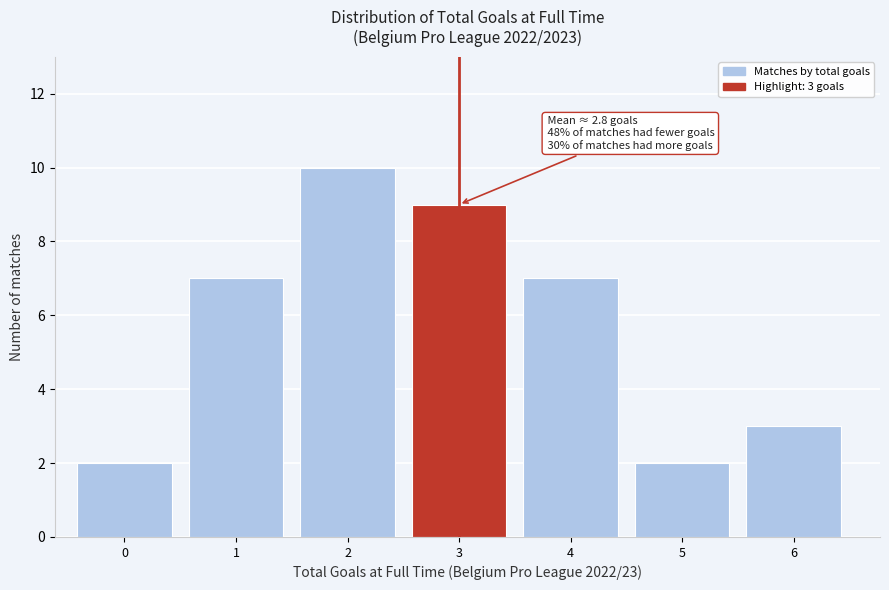

Reading right to left, extract all data points from this chart.

3	2	7	9	10	7	2